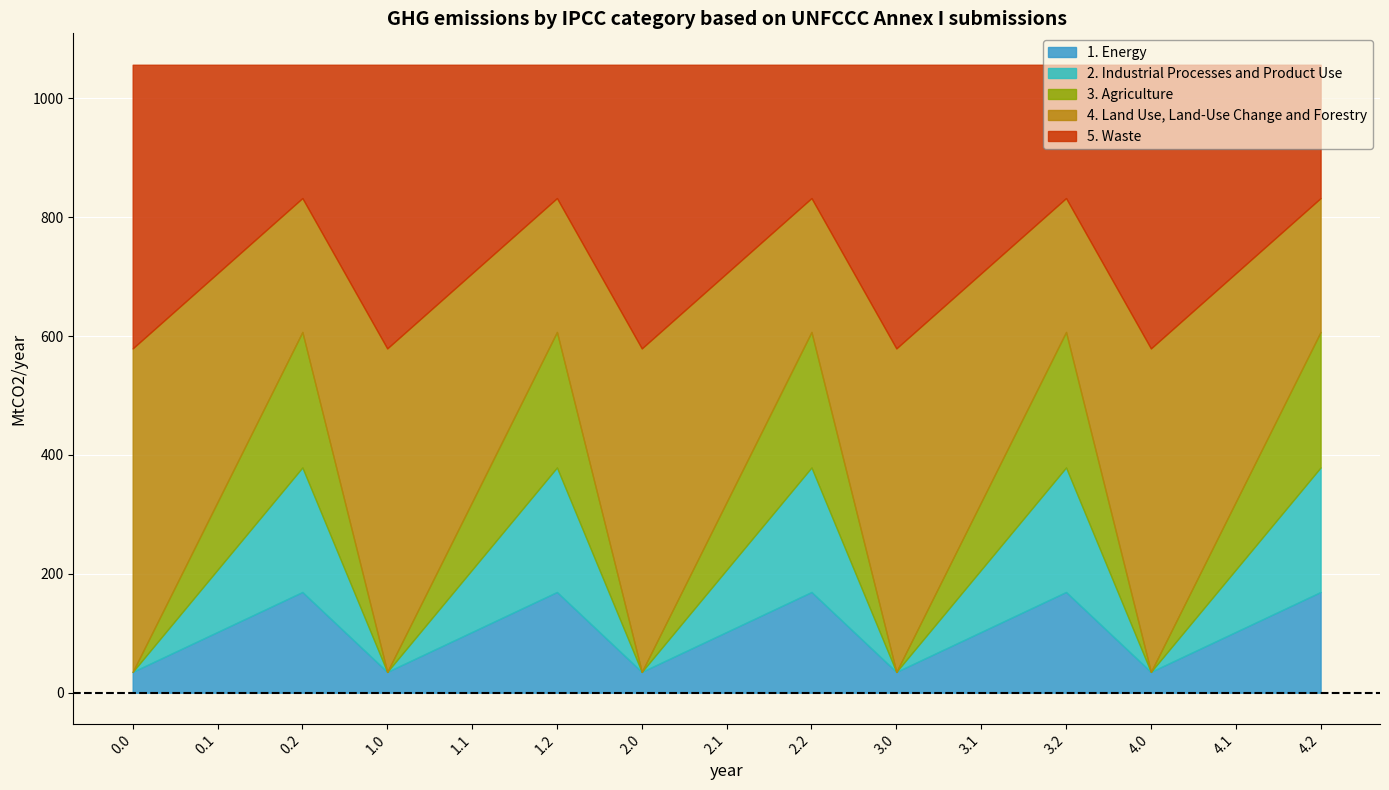

How many lines are shown in the chart?

5